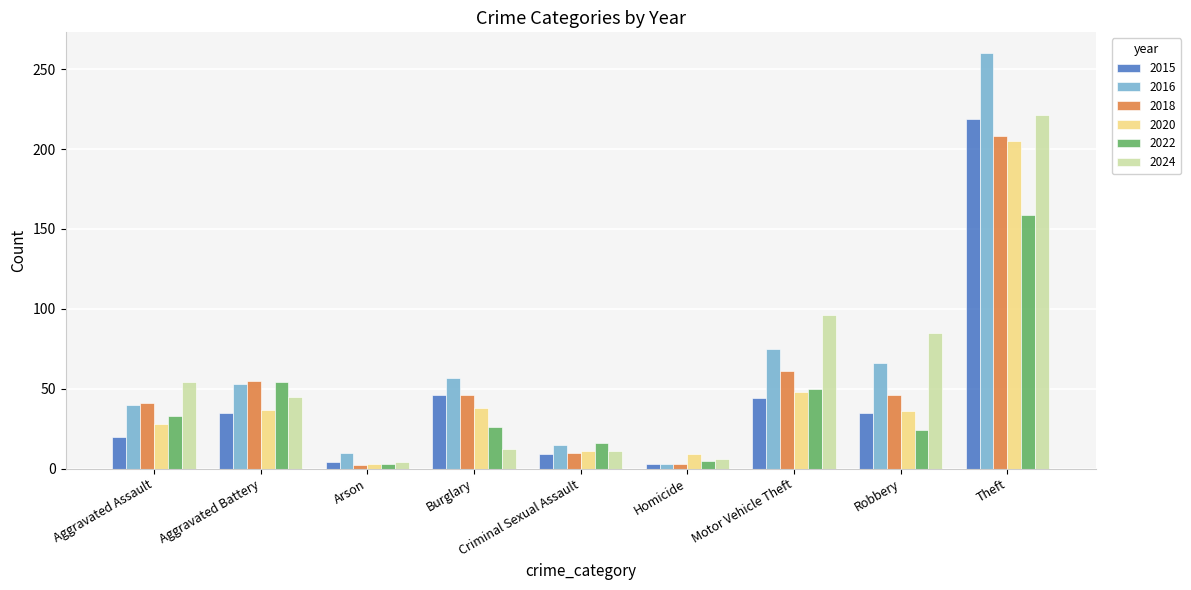

What is the sum of all 2018 values?

472